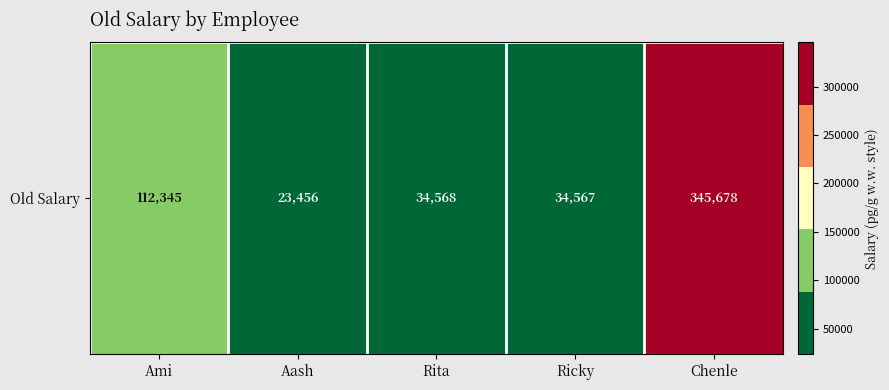

Reading left to right, list all the values displayed in this chart.

Ami=112345	Aash=23456	Rita=34568	Ricky=34567	Chenle=345678